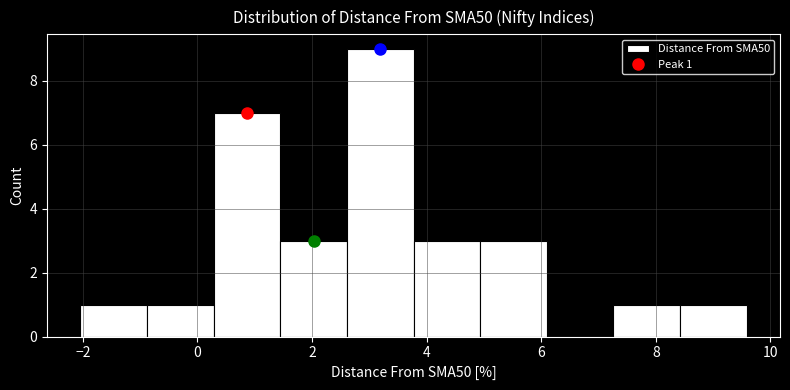

Over which range of the x-axis is the bar tallest?

2.6 to 3.8